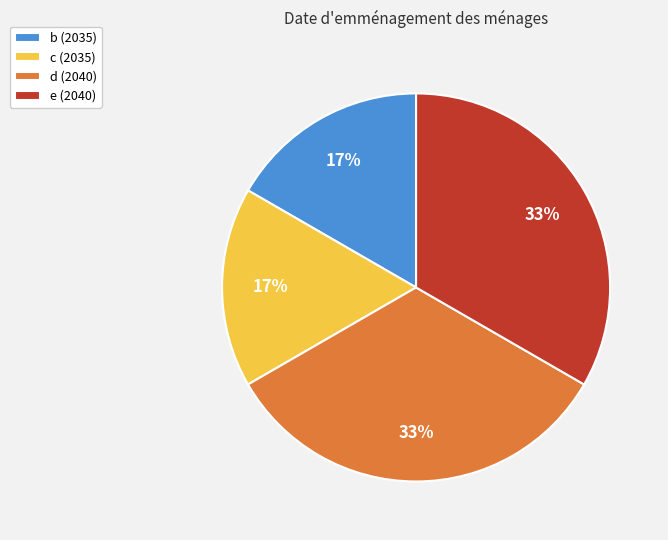

Is there a majority slice in this chart?

No